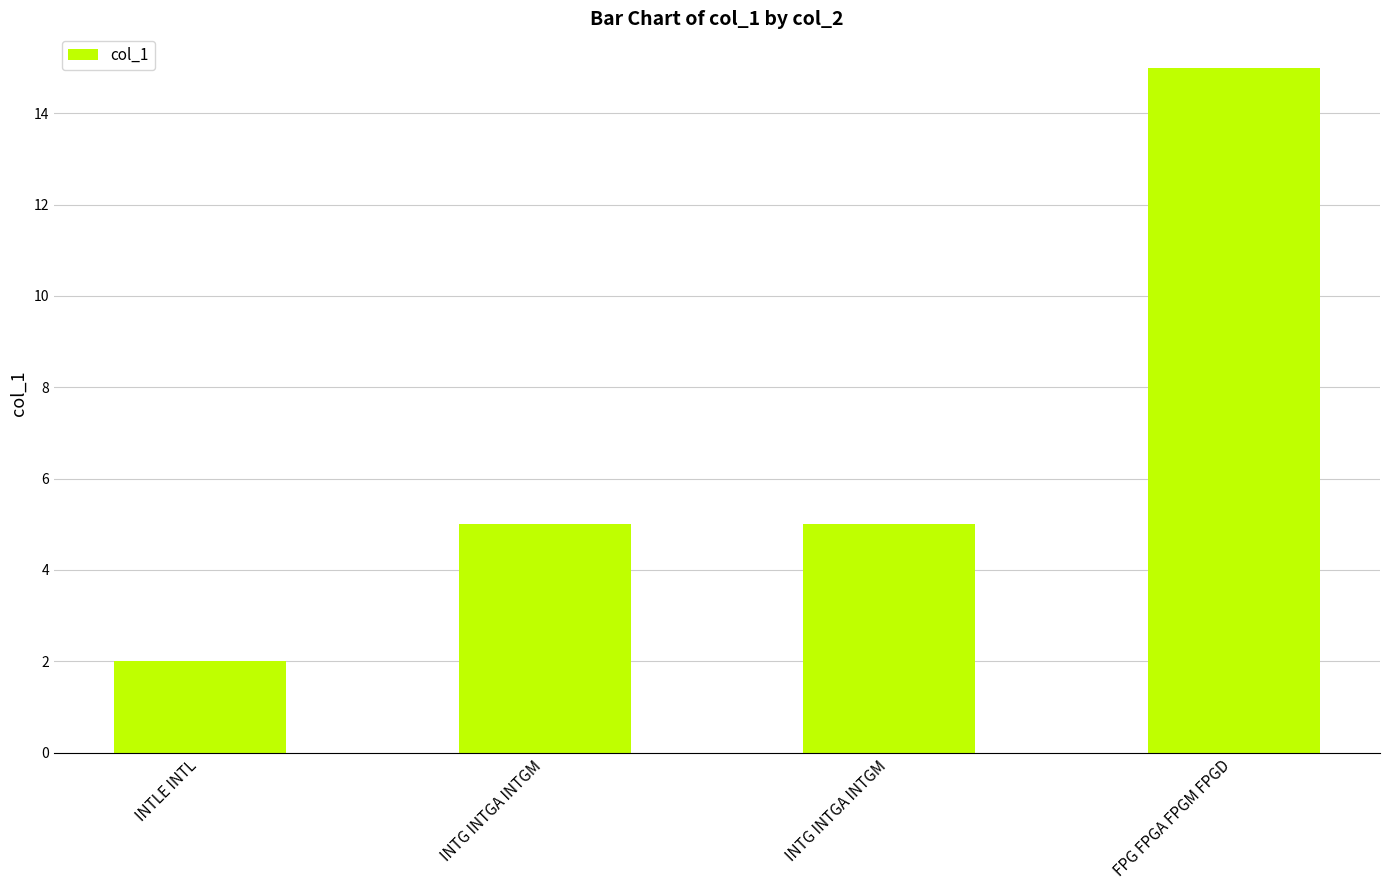

What is the value of the 1st bar from the left?

2